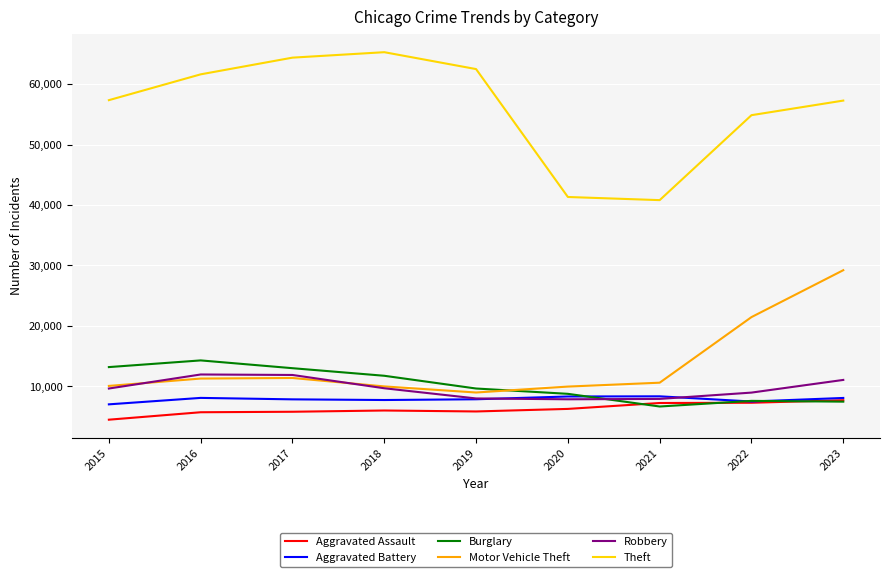

True or false: Aggravated Battery and Motor Vehicle Theft intersect in this chart.

False